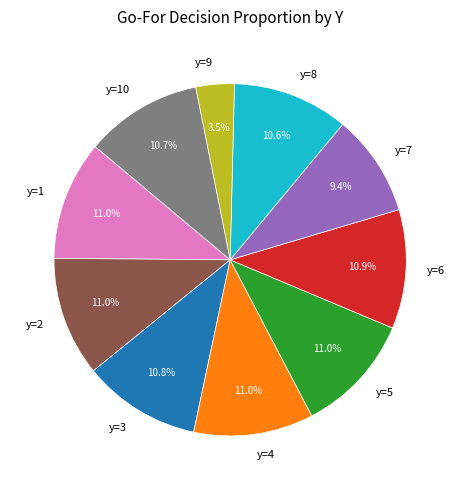

What is the smallest slice in the pie chart?

y=9